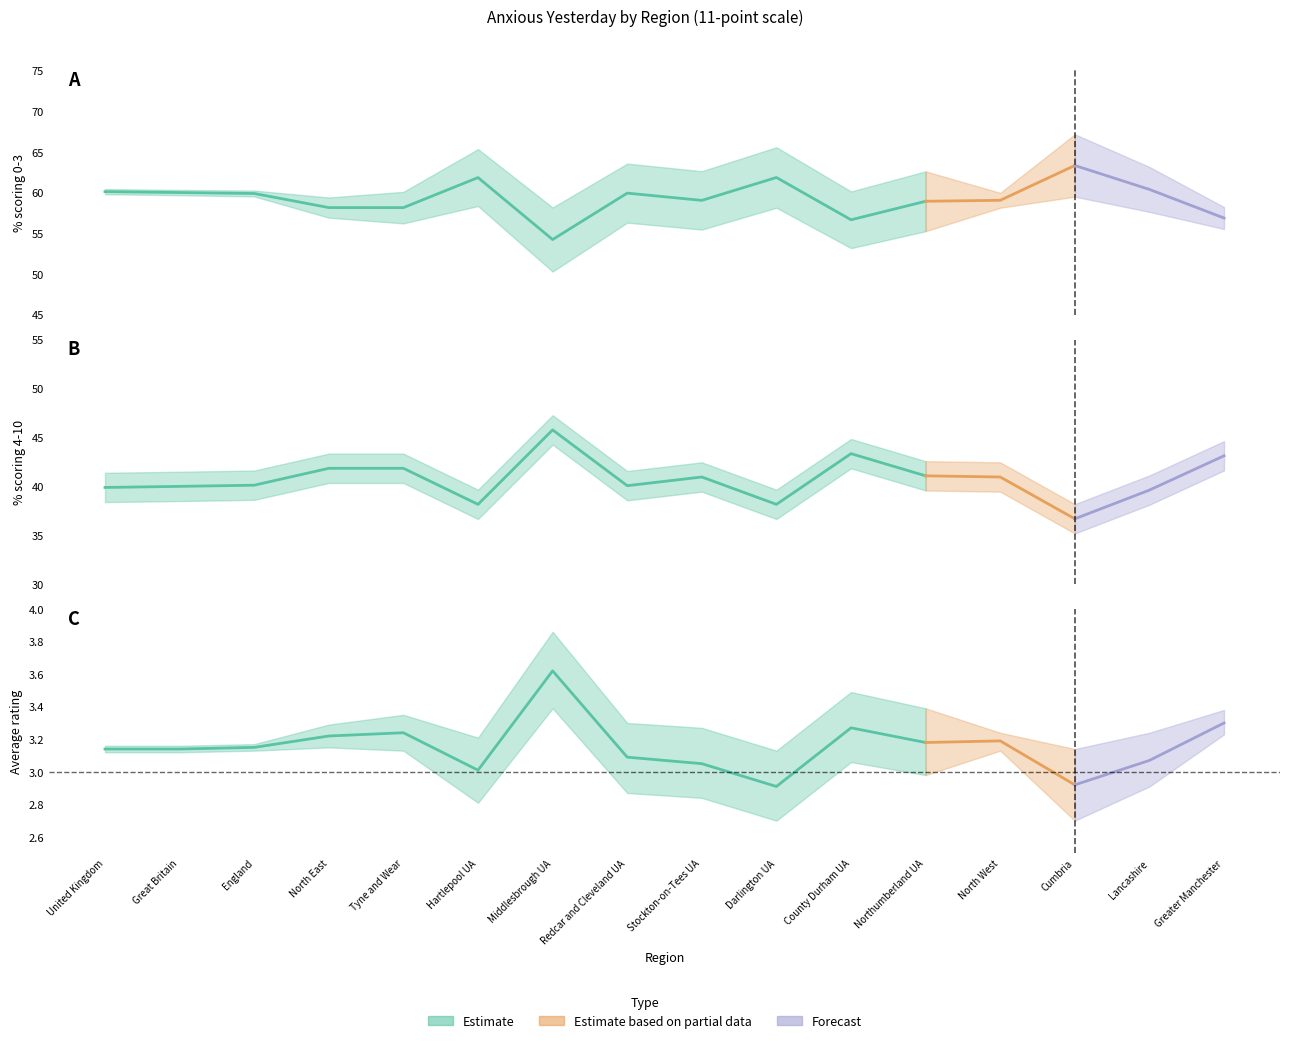

Reading left to right, transcribe all the data shown in this chart.

Lower limit (0-3): United Kingdom=59.8	Great Britain=59.7	England=59.5	North East=56.9	Tyne and Wear=56.2	Hartlepool UA=58.4	Middlesbrough UA=50.3	Redcar and Cleveland UA=56.3	Stockton-on-Tees UA=55.5	Darlington UA=58.1	County Durham UA=53.2	Northumberland UA=55.3	North West=58.1	Cumbria=59.5	Lancashire=57.6	Greater Manchester=55.5
Upper limit (0-3): United Kingdom=60.4	Great Britain=60.3	England=60.2	North East=59.4	Tyne and Wear=60.1	Hartlepool UA=65.3	Middlesbrough UA=58.2	Redcar and Cleveland UA=63.6	Stockton-on-Tees UA=62.6	Darlington UA=65.6	County Durham UA=60.1	Northumberland UA=62.6	North West=60.0	Cumbria=67.2	Lancashire=63.1	Greater Manchester=58.2
Average rating: United Kingdom=3.1	Great Britain=3.1	England=3.1	North East=3.2	Tyne and Wear=3.2	Hartlepool UA=3.0	Middlesbrough UA=3.6	Redcar and Cleveland UA=3.1	Stockton-on-Tees UA=3.0	Darlington UA=2.9	County Durham UA=3.3	Northumberland UA=3.2	North West=3.2	Cumbria=2.9	Lancashire=3.1	Greater Manchester=3.3
Lower limit (avg): United Kingdom=3.1	Great Britain=3.1	England=3.1	North East=3.1	Tyne and Wear=3.1	Hartlepool UA=2.8	Middlesbrough UA=3.4	Redcar and Cleveland UA=2.9	Stockton-on-Tees UA=2.8	Darlington UA=2.7	County Durham UA=3.1	Northumberland UA=3.0	North West=3.1	Cumbria=2.7	Lancashire=2.9	Greater Manchester=3.2
Upper limit (avg): United Kingdom=3.2	Great Britain=3.2	England=3.2	North East=3.3	Tyne and Wear=3.4	Hartlepool UA=3.2	Middlesbrough UA=3.9	Redcar and Cleveland UA=3.3	Stockton-on-Tees UA=3.3	Darlington UA=3.1	County Durham UA=3.5	Northumberland UA=3.4	North West=3.2	Cumbria=3.1	Lancashire=3.2	Greater Manchester=3.4
Pct 4-10: United Kingdom=39.9	Great Britain=40.0	England=40.1	North East=41.8	Tyne and Wear=41.8	Hartlepool UA=38.1	Middlesbrough UA=45.8	Redcar and Cleveland UA=40.1	Stockton-on-Tees UA=41.0	Darlington UA=38.1	County Durham UA=43.3	Northumberland UA=41.1	North West=41.0	Cumbria=36.7	Lancashire=39.6	Greater Manchester=43.1